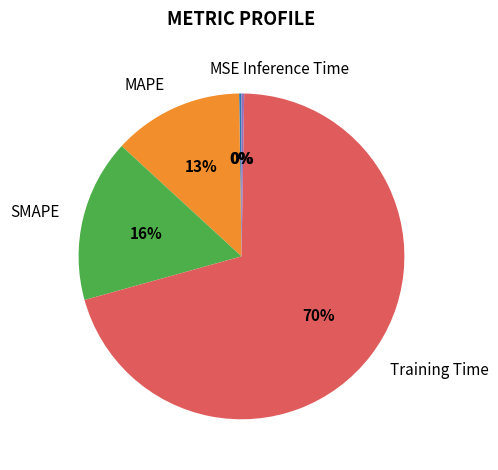

To the nearest percent, what is the difference between the SMAPE and MAPE slice percentages?

3%